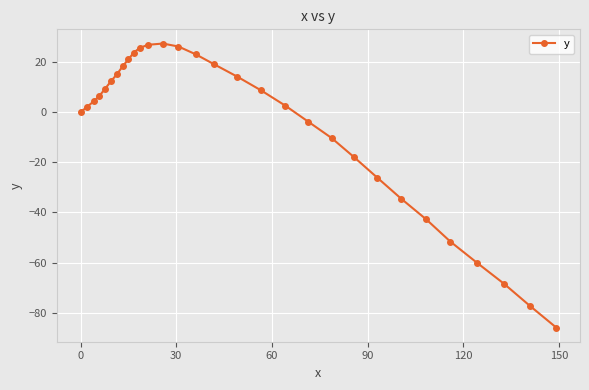

How many distinct data groups are displayed?

1